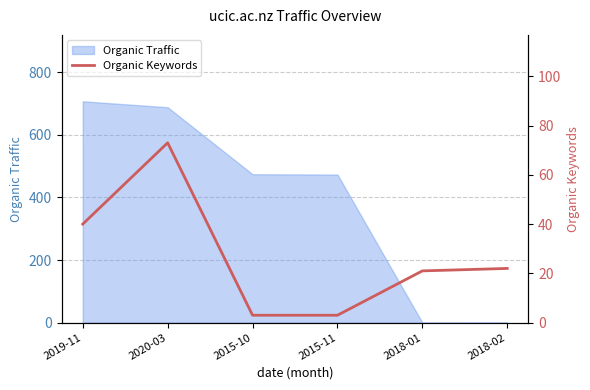

At which label is Organic Traffic closest to 353?

2015-11